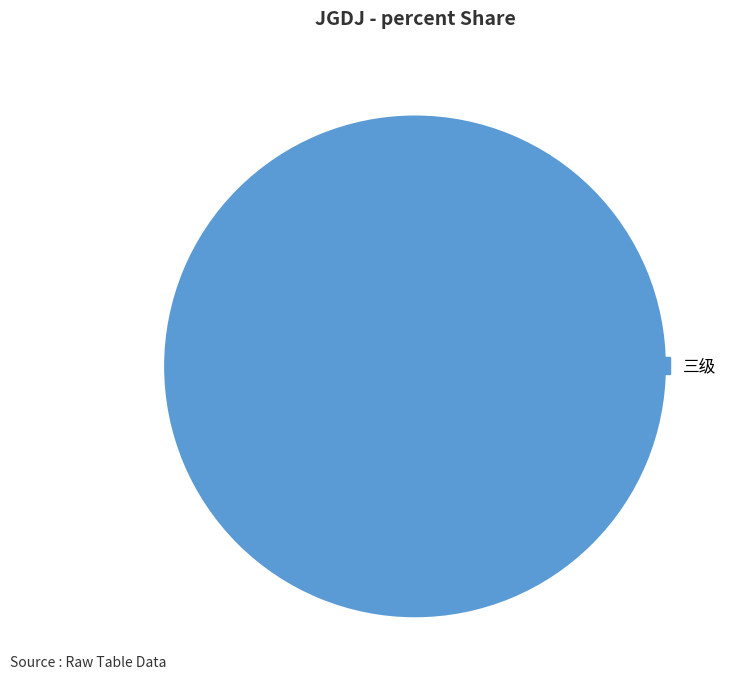

The 三级 slice represents 93% of the pie. True or false?

False